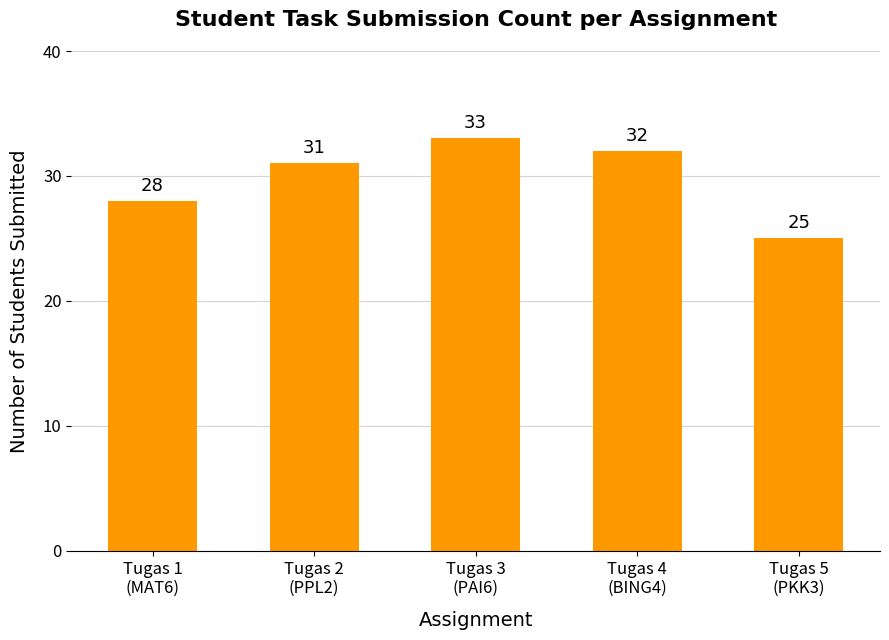

At which label is the value closest to 29?

Tugas 1
(MAT6)